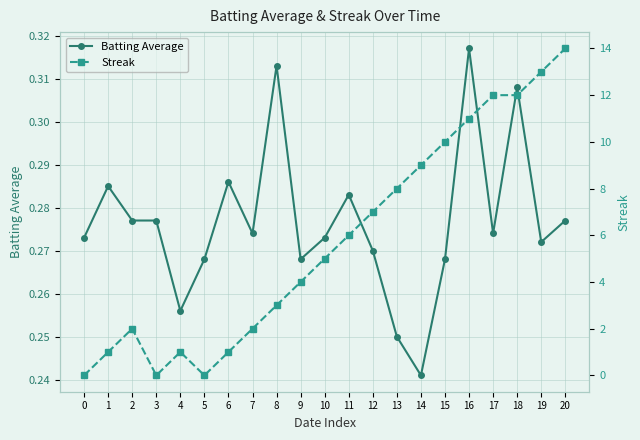

Is the value of Batting Average at 9 greater than the value of Streak at 5?

Yes